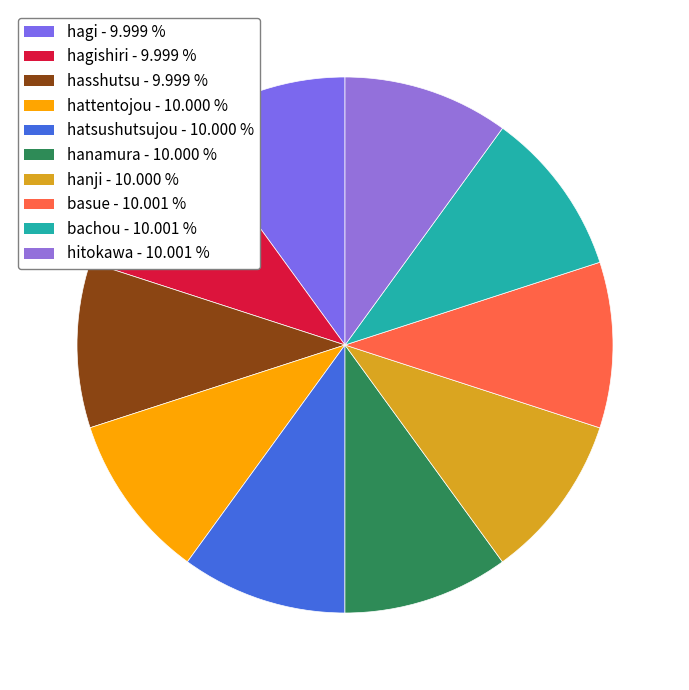

Count the number of slices in the pie.

10